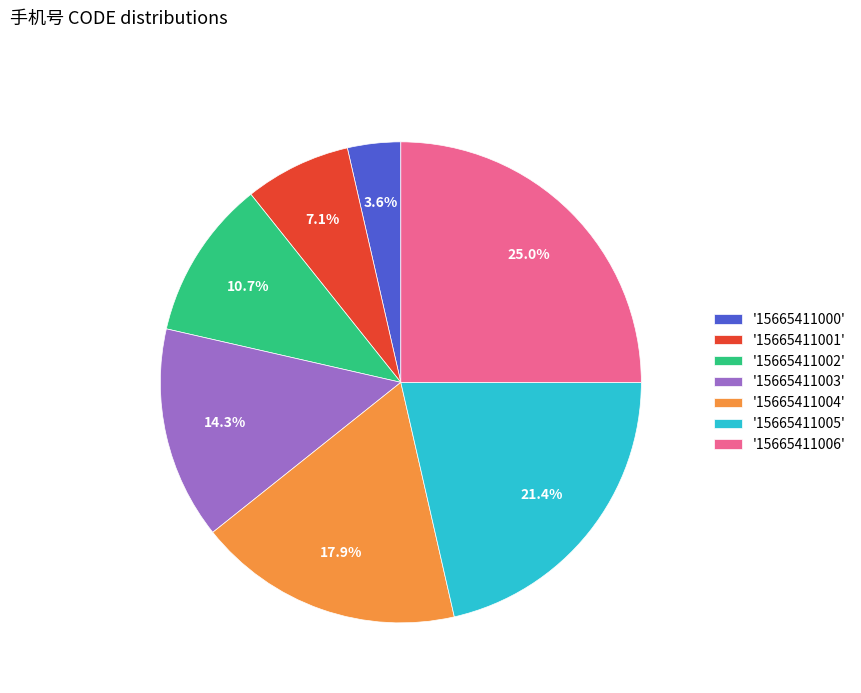

Which category has the biggest portion of the pie?

'15665411006'